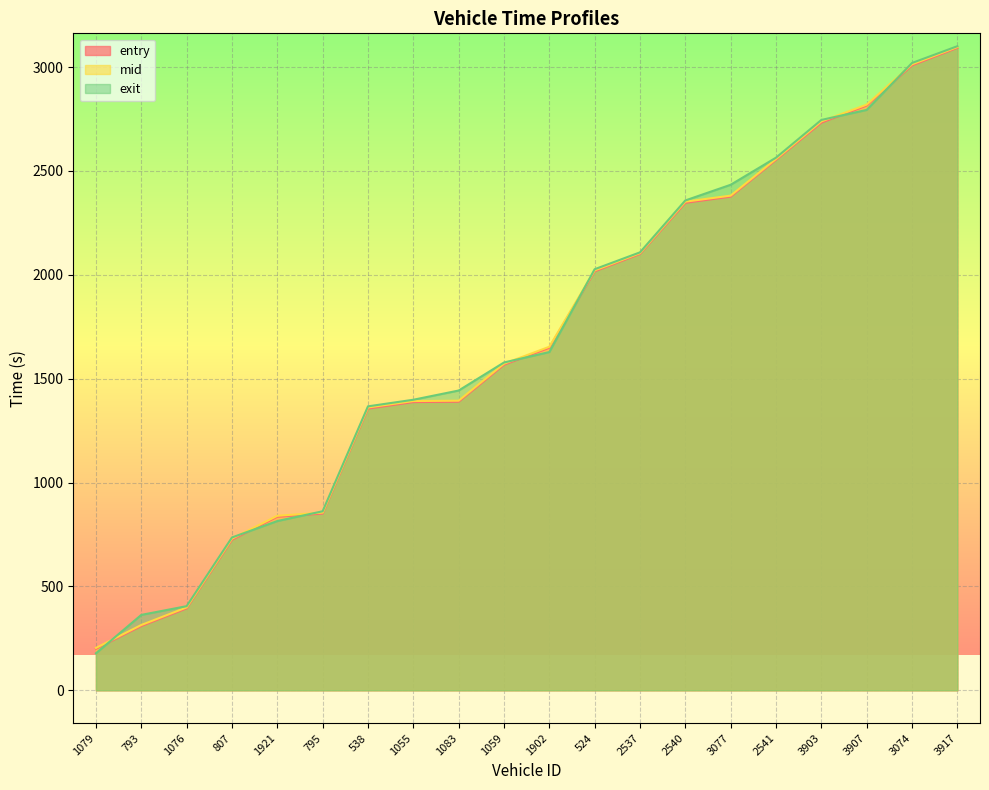

Between 3077 and 2541, which series saw the biggest shift?

entry